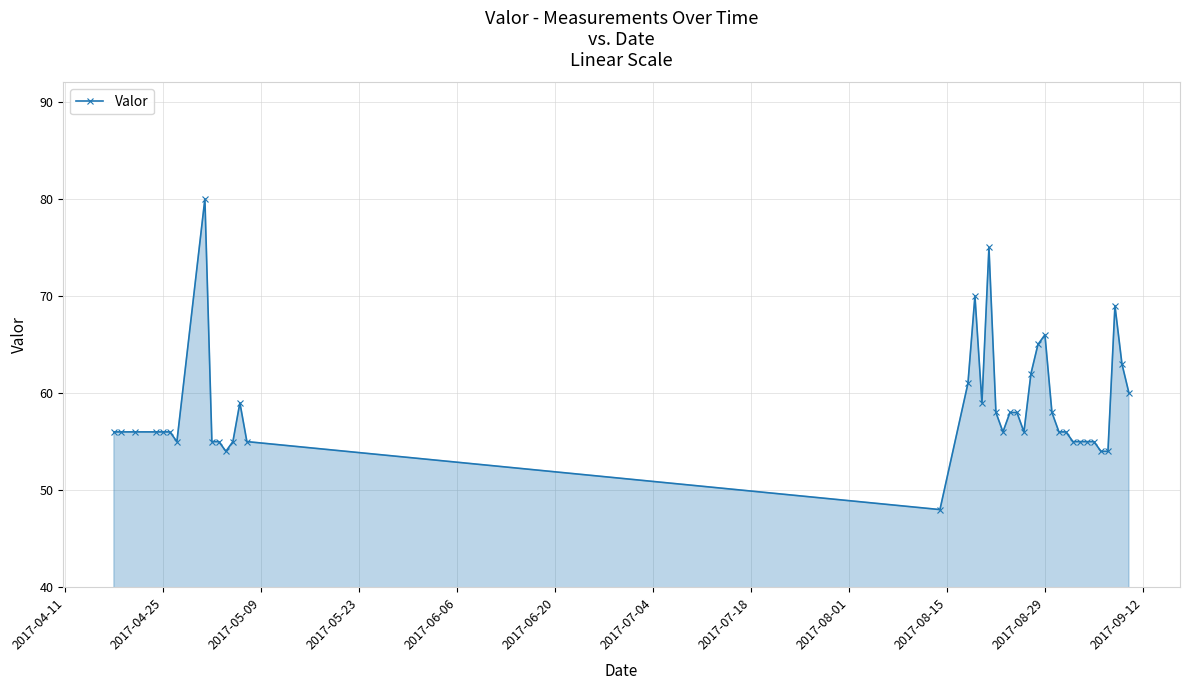

What is the value of the 26th point from the left?

65